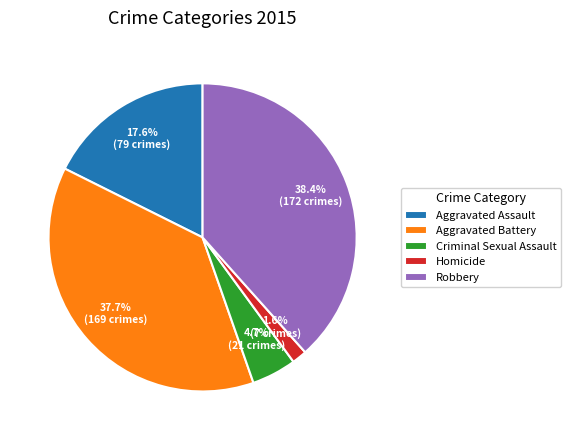

What is the total percentage of Aggravated Battery and Criminal Sexual Assault?

42.4%